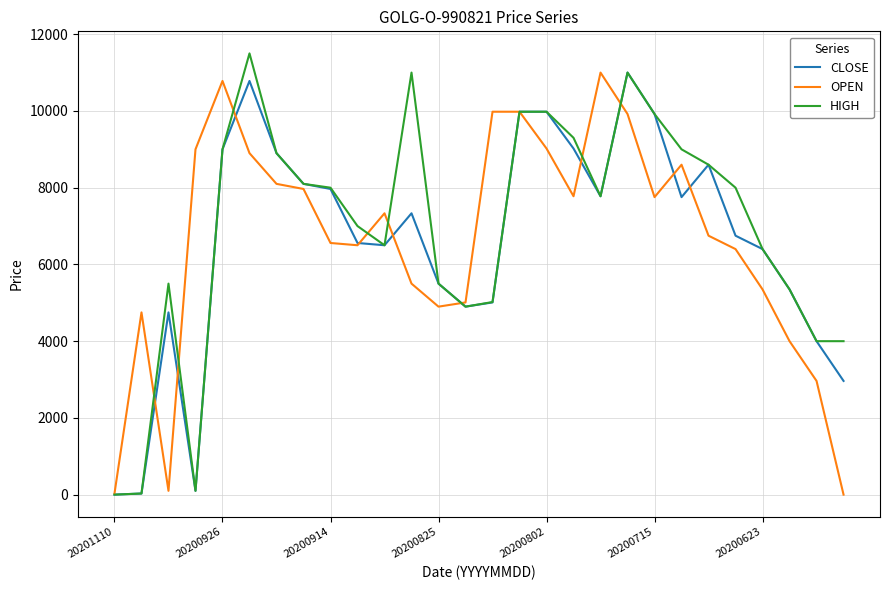

What is the highest value of the HIGH series?

11500